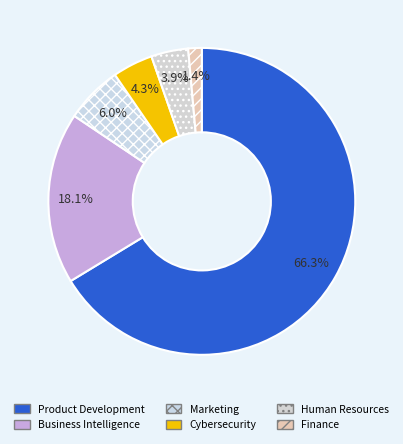

To the nearest percent, what is the difference between the Marketing and Cybersecurity slice percentages?

2%